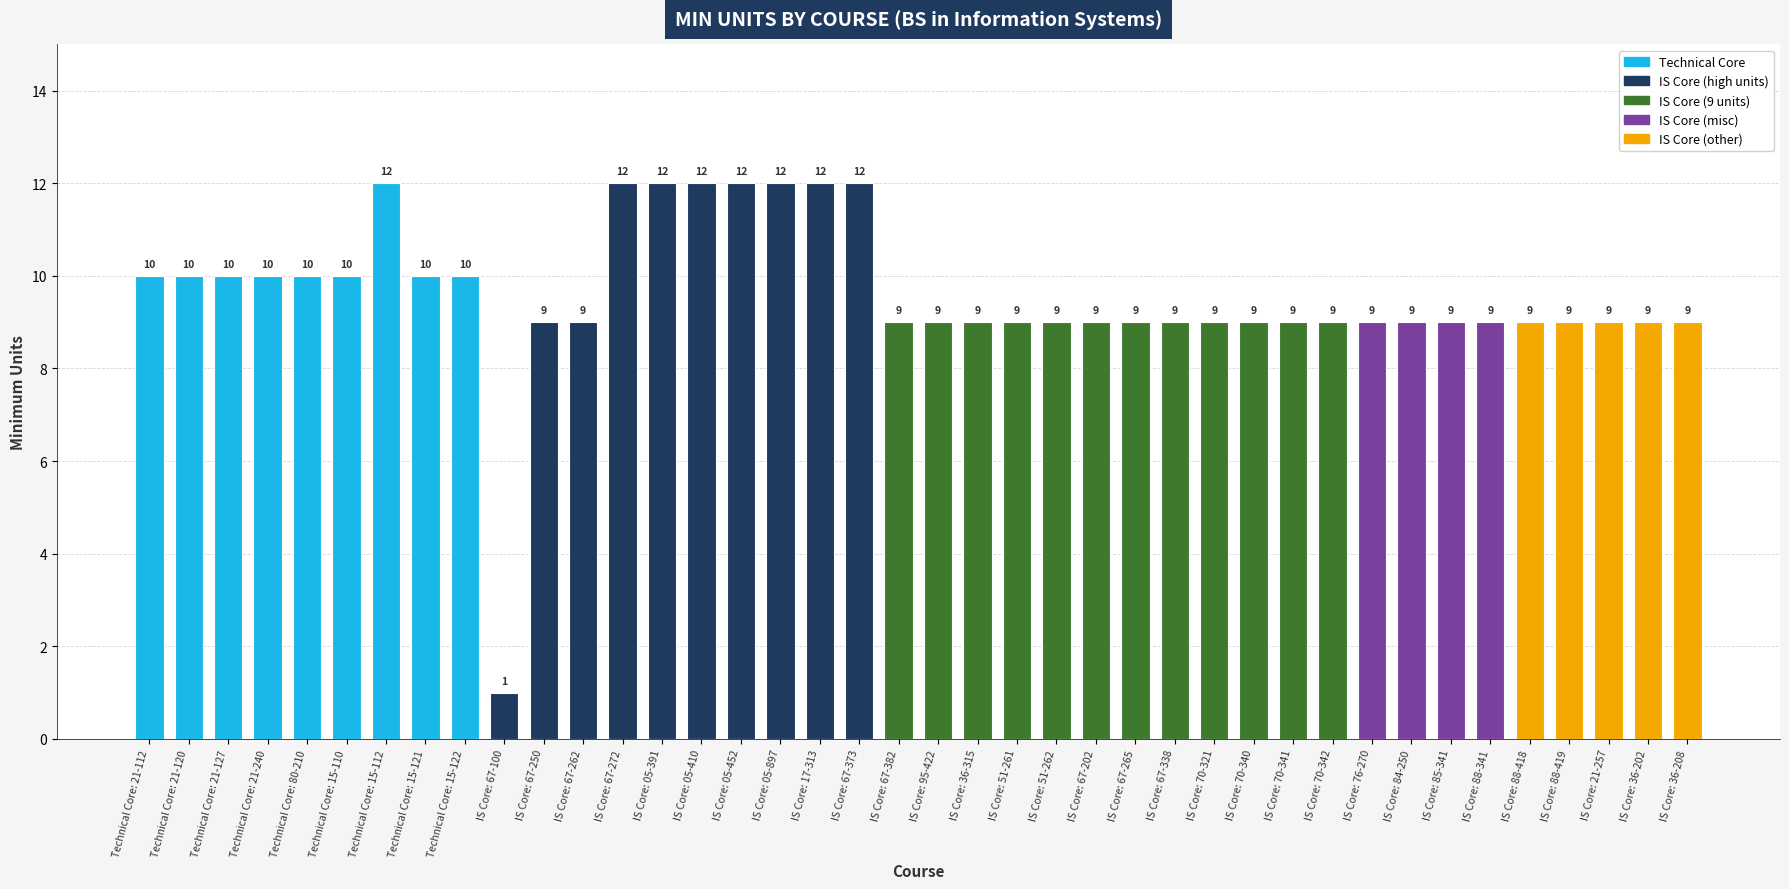

Count the number of data series in this chart.

1